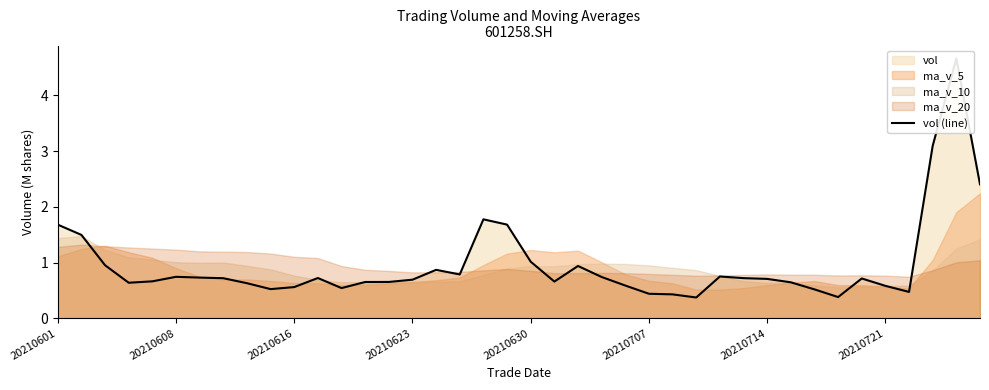

How many lines are shown in the chart?

1